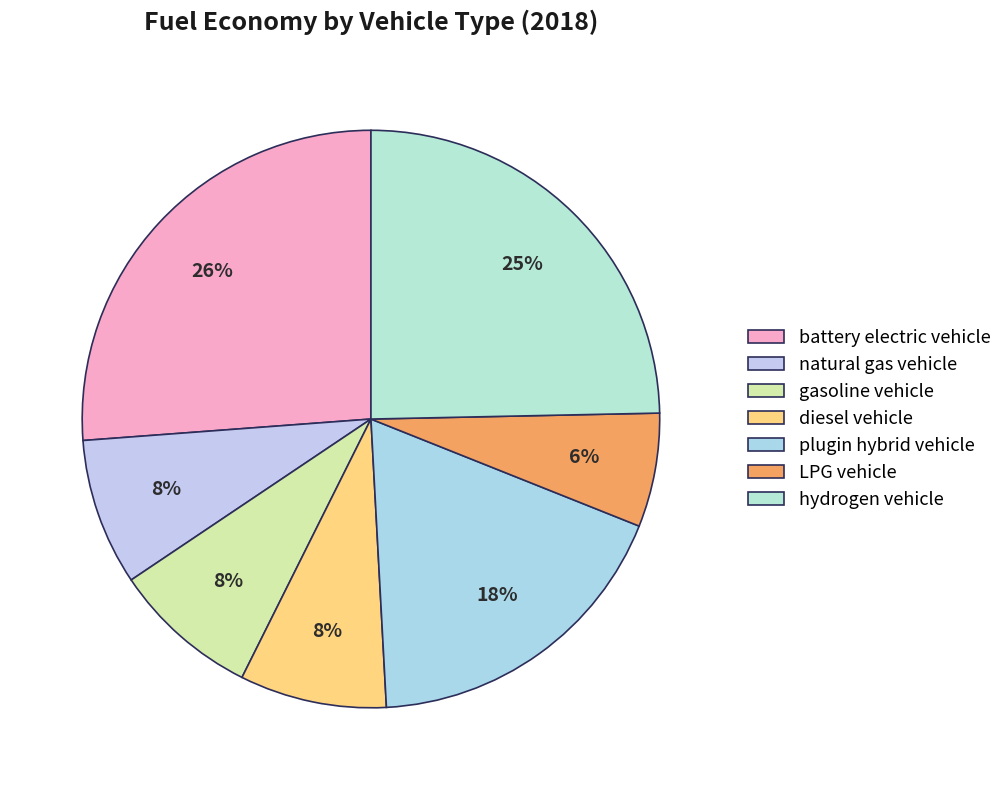

Rank the categories by value from highest to lowest.

battery electric vehicle, hydrogen vehicle, plugin hybrid vehicle, natural gas vehicle, gasoline vehicle, diesel vehicle, LPG vehicle